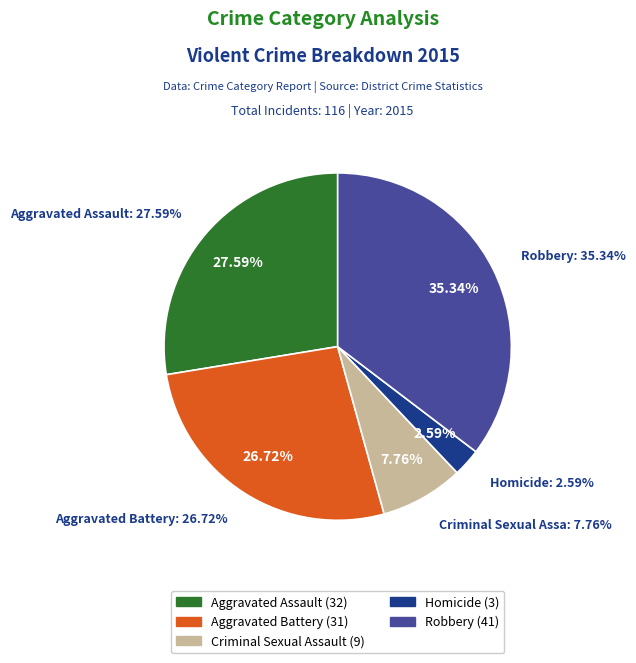

To the nearest percent, what portion does Aggravated Assault represent?

28%